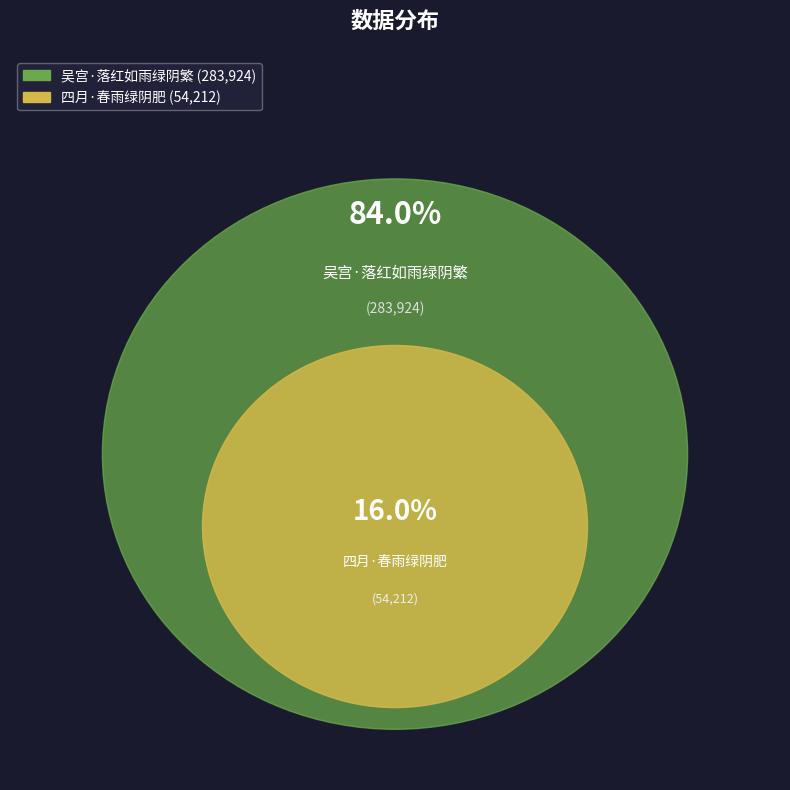

Count the number of slices in the pie.

2